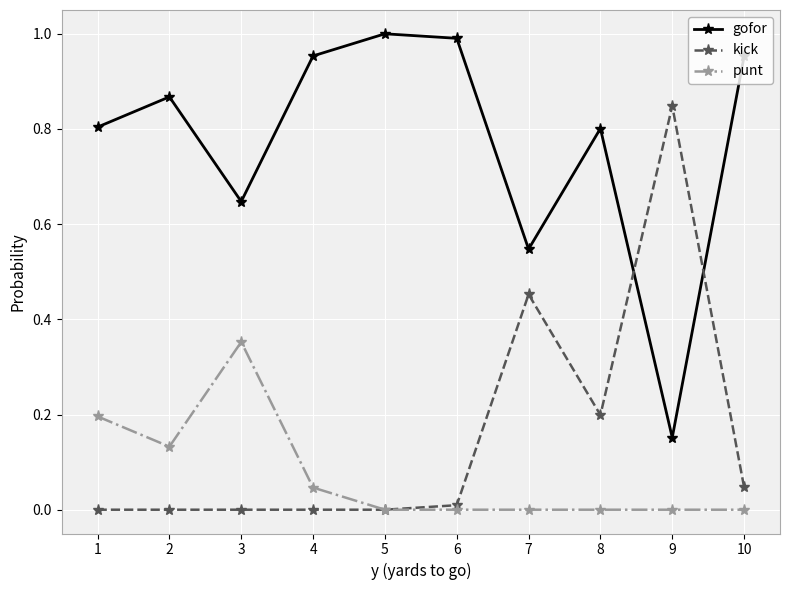

At which label does kick reach its peak?

9